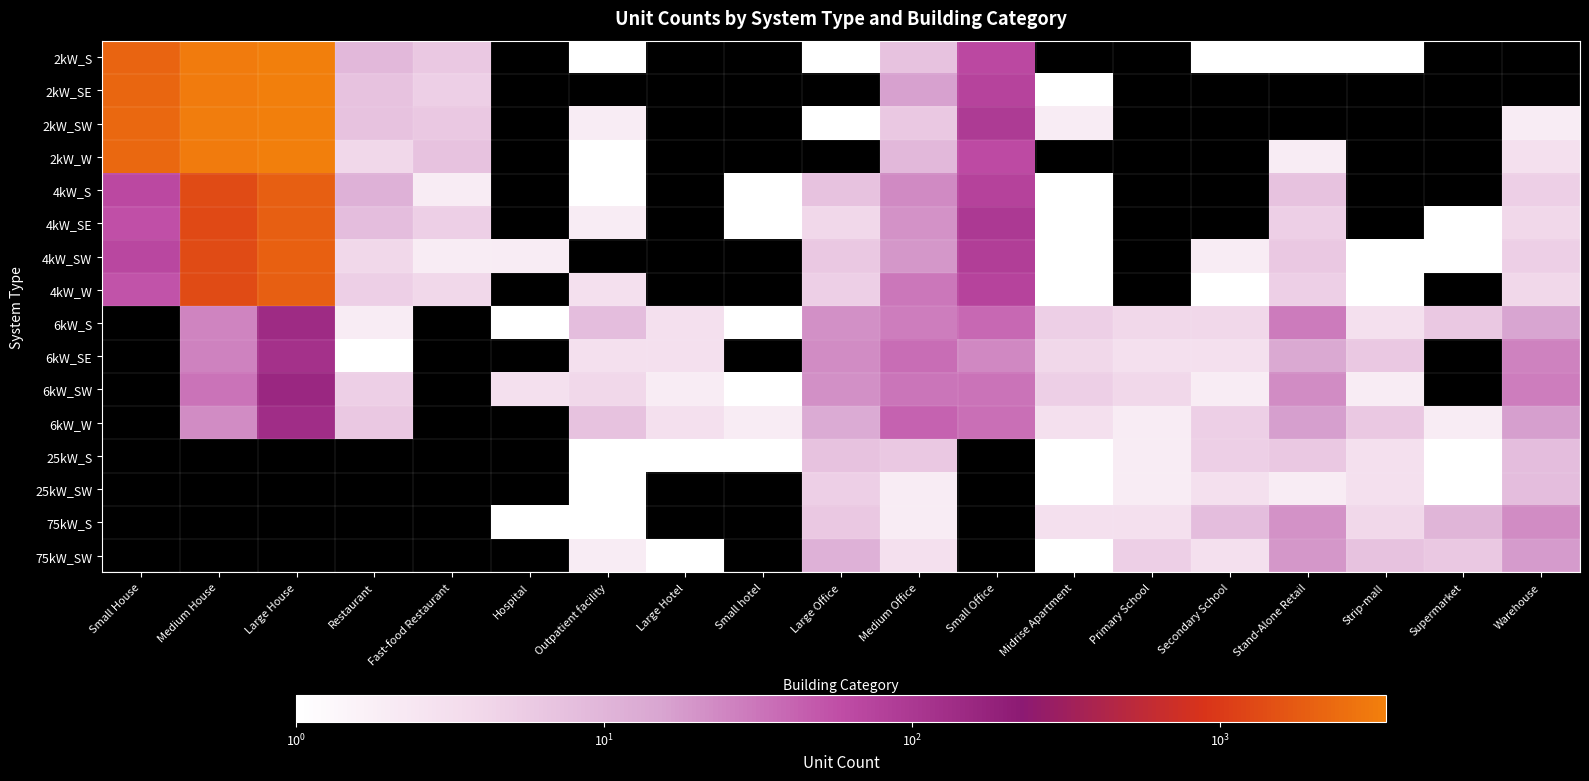

How many values in the 25kW_S series exceed 1?

7